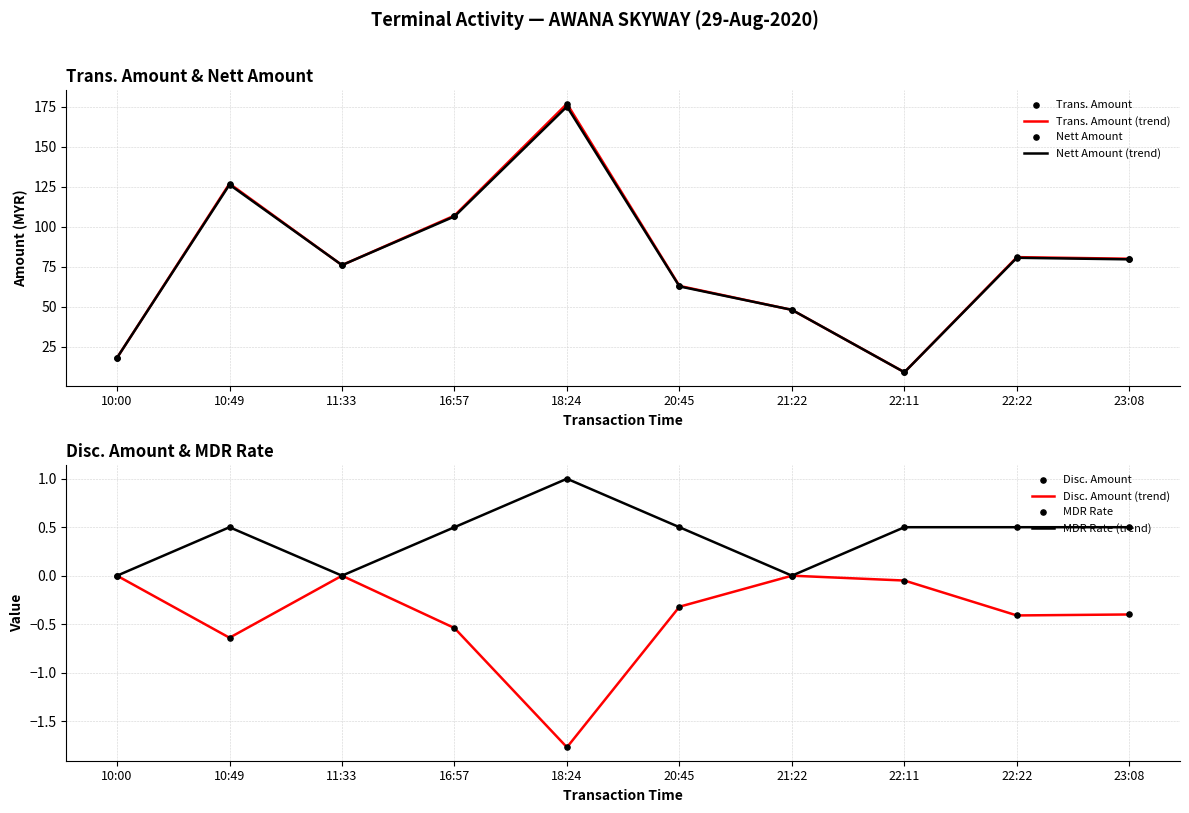

Which series has the largest Y range (max minus min)?

Trans. Amount